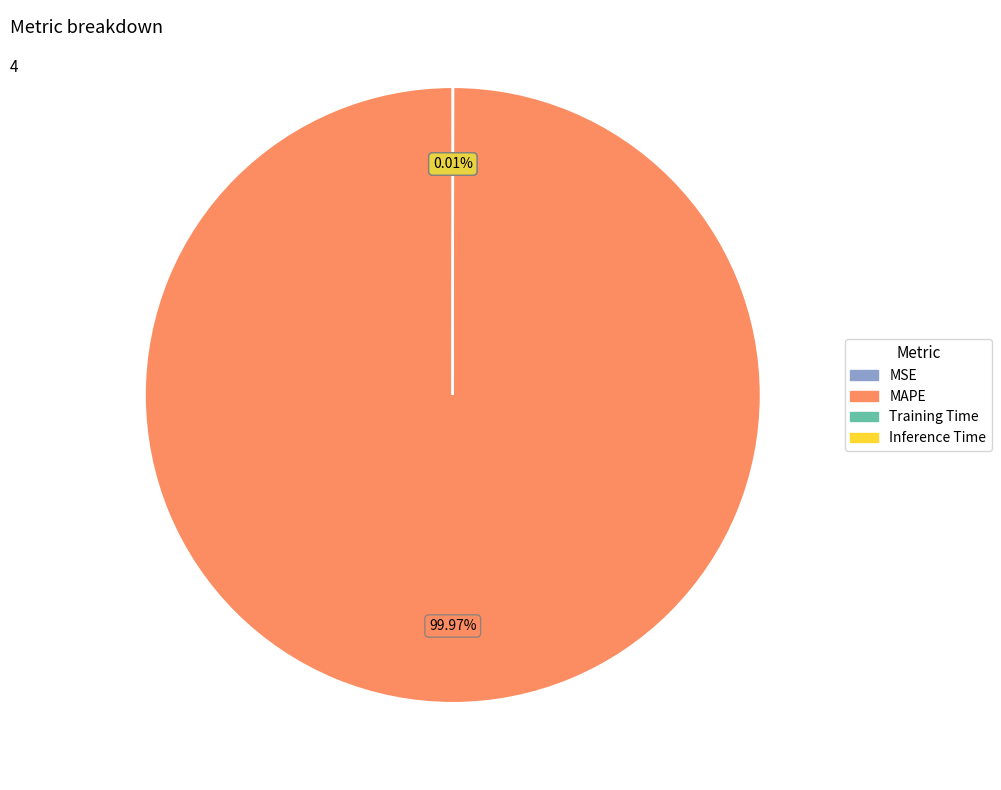

What is the largest slice in the pie chart?

MAPE